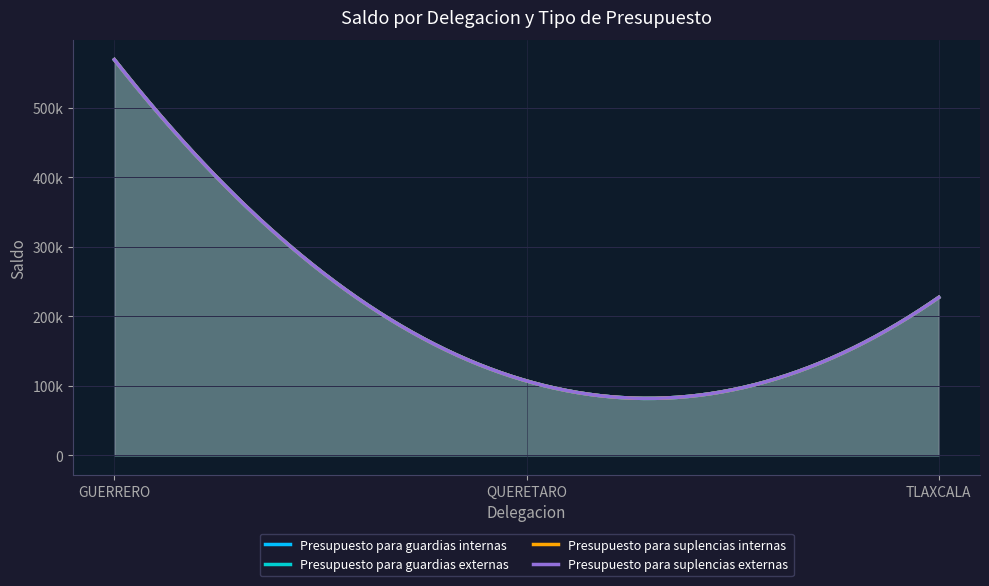

True or false: Presupuesto para suplencias externas has a value of 22462.8 at QUERETARO.

False